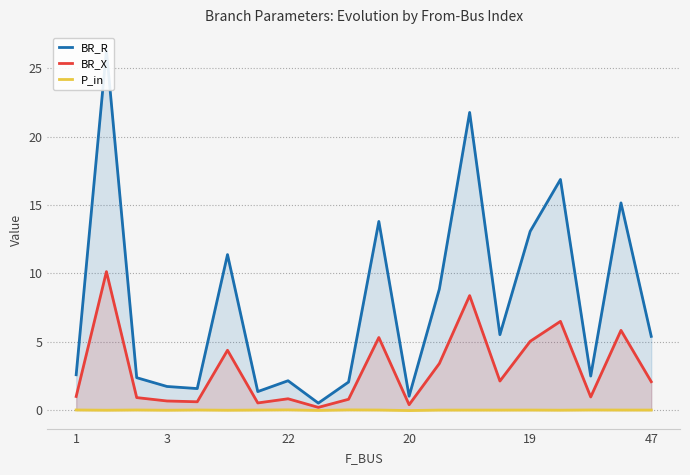

The BR_X series shows 5.0 at 19. True or false?

True